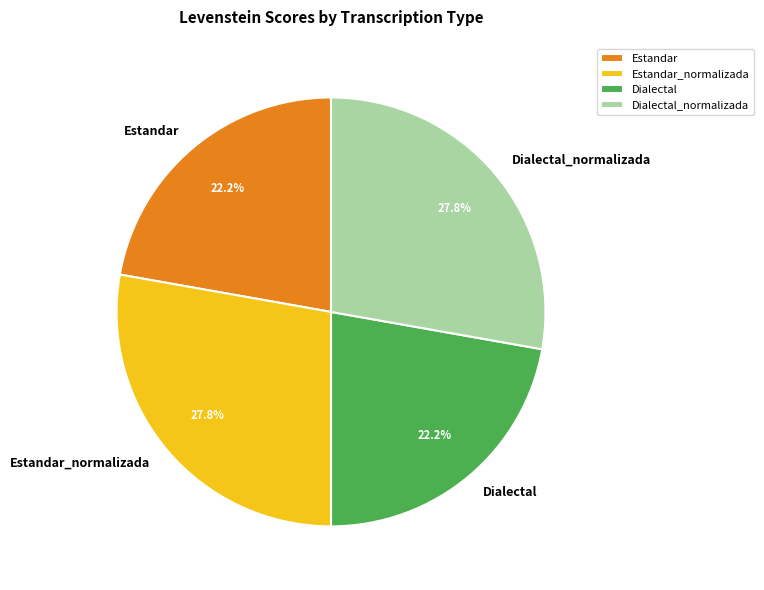

Is there any slice that represents more than half of the pie?

No